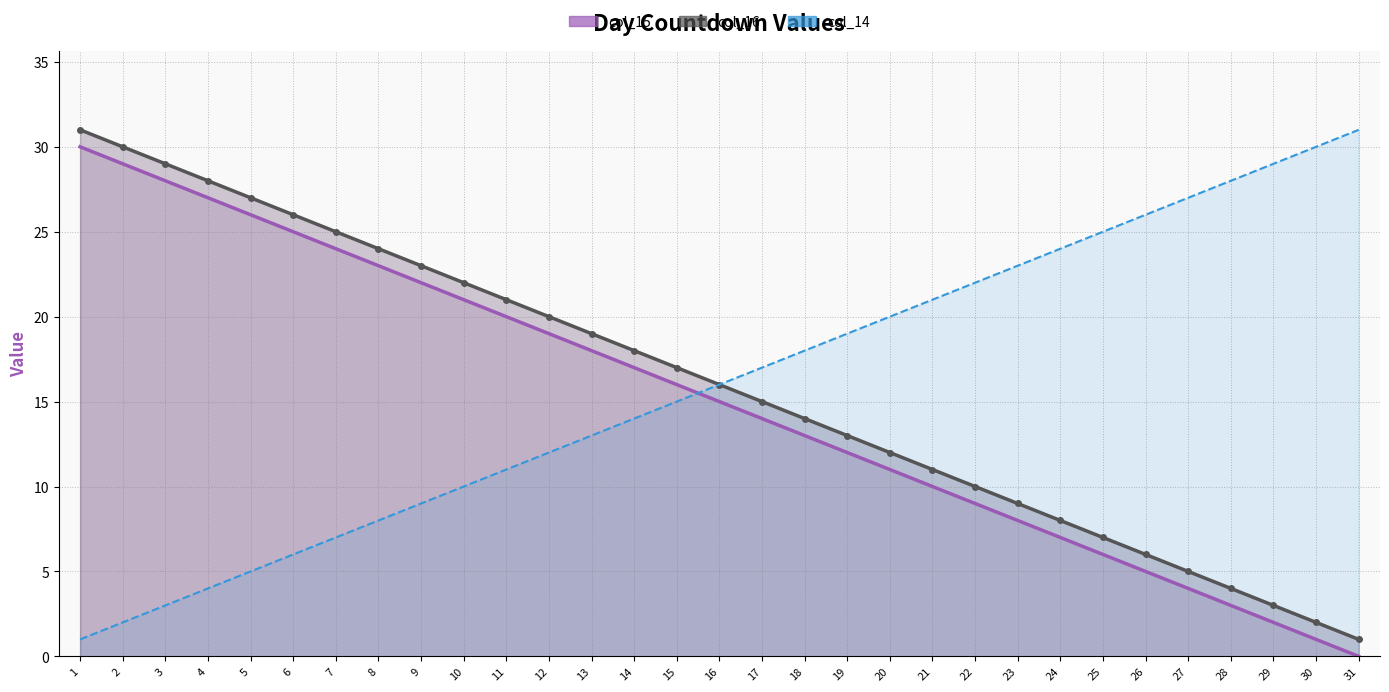

Which label corresponds to the smallest value in the chart?

31